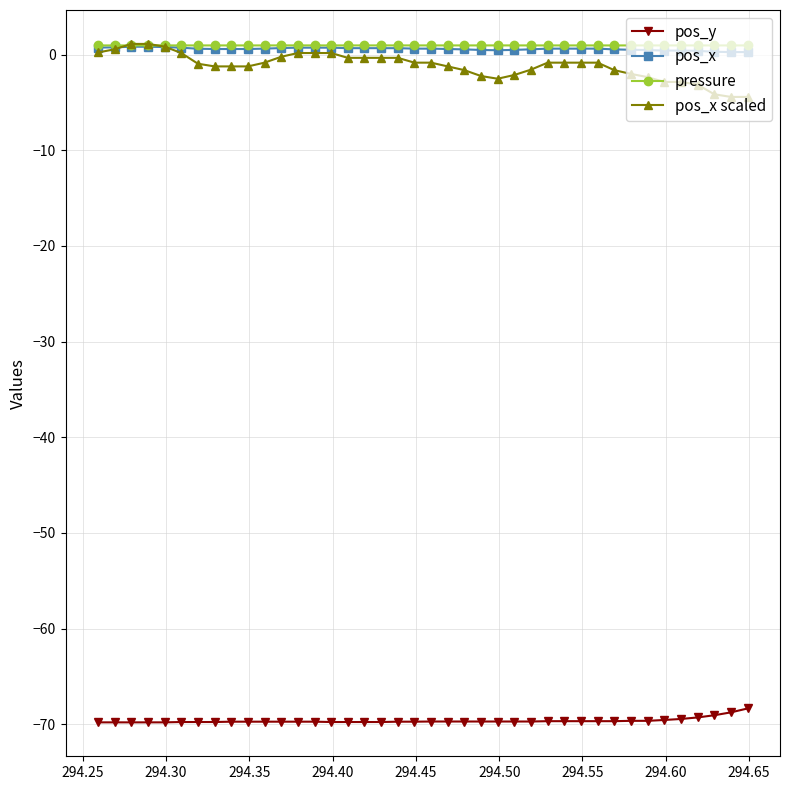

What is the sum of all pos_y values?

-2785.5